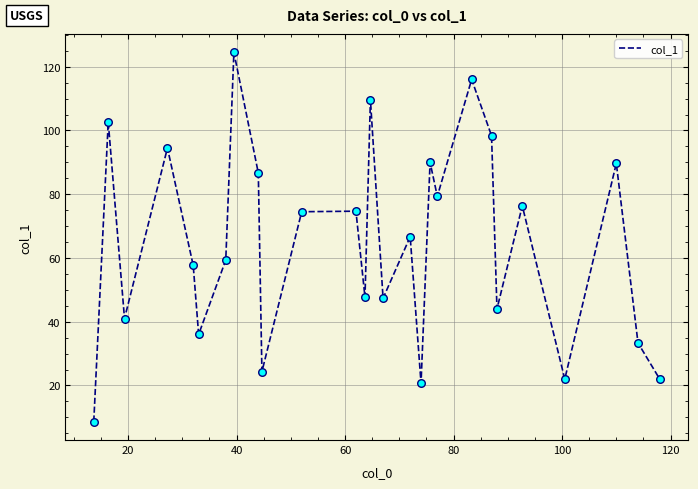

What is the difference between the maximum and minimum values?

115.8